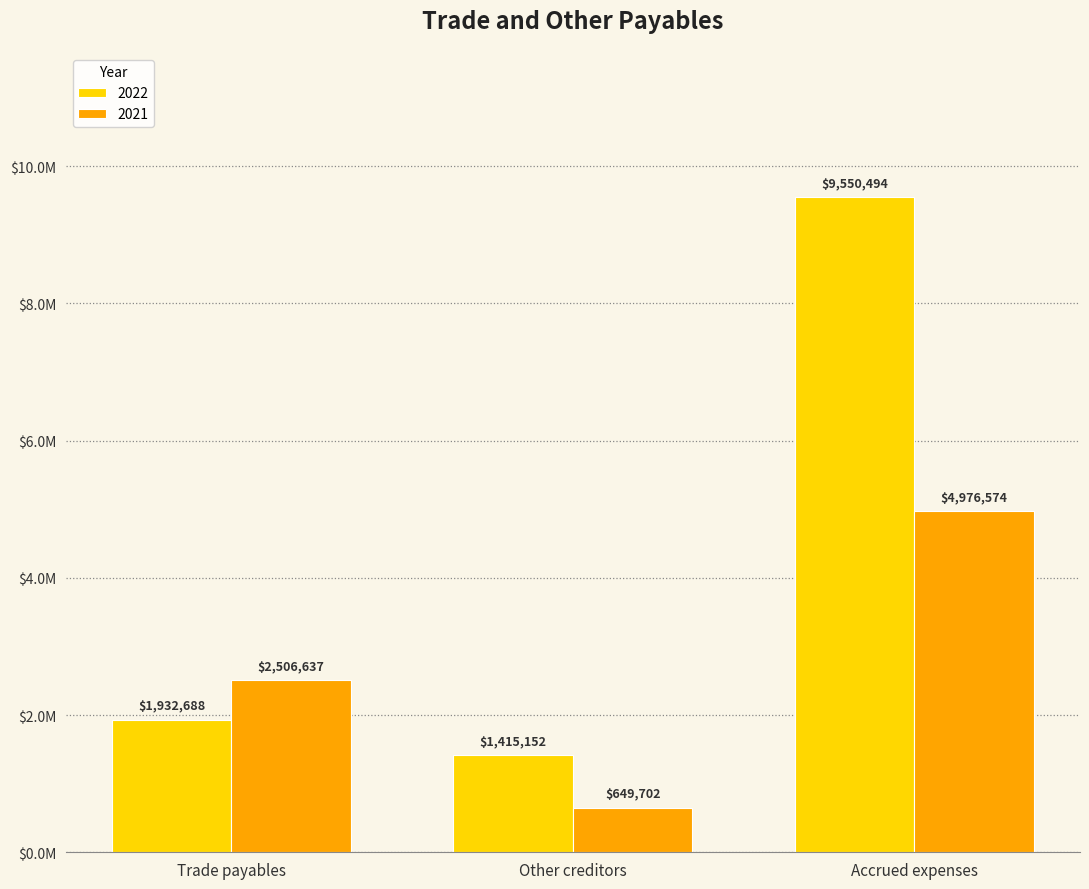

What is the difference between the 2022 values at Accrued expenses and Other creditors?

8135342